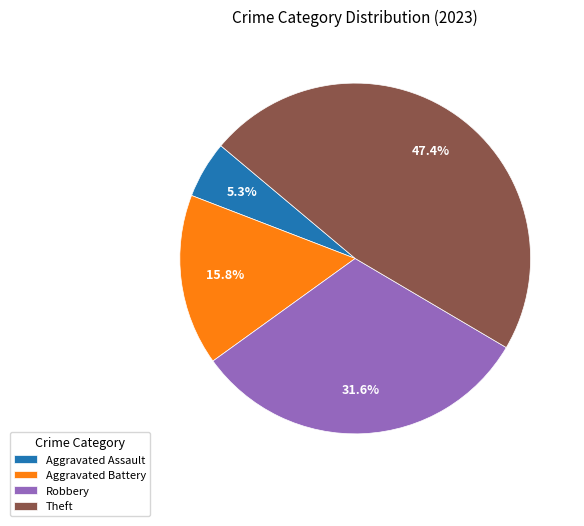

How many slices are in this pie chart?

4